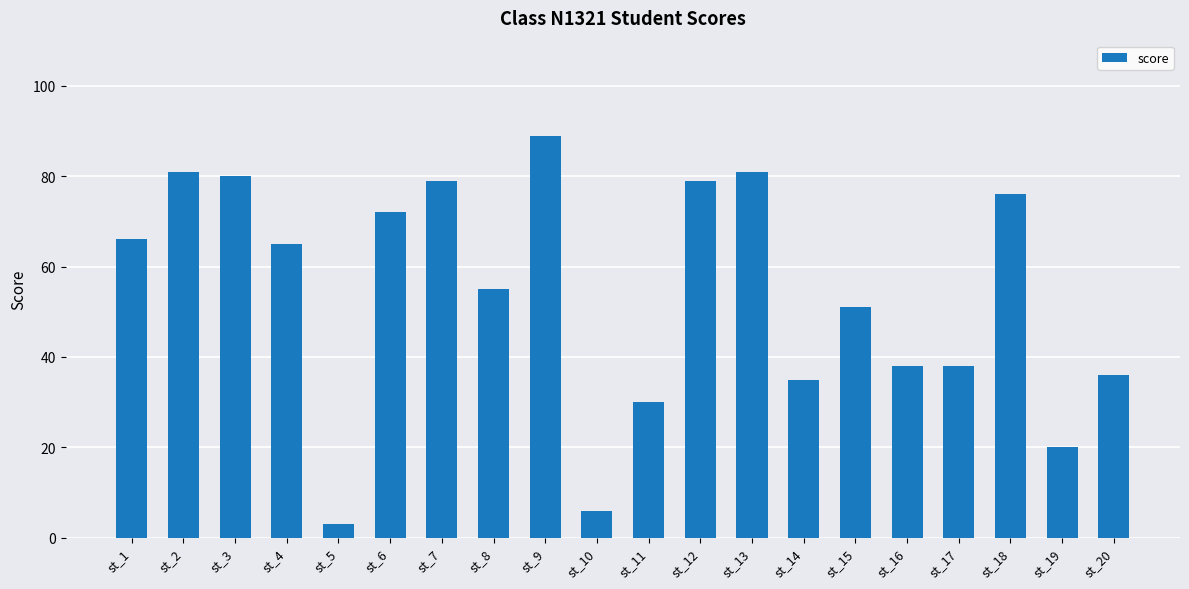

What is the difference between the maximum and second lowest values?

83